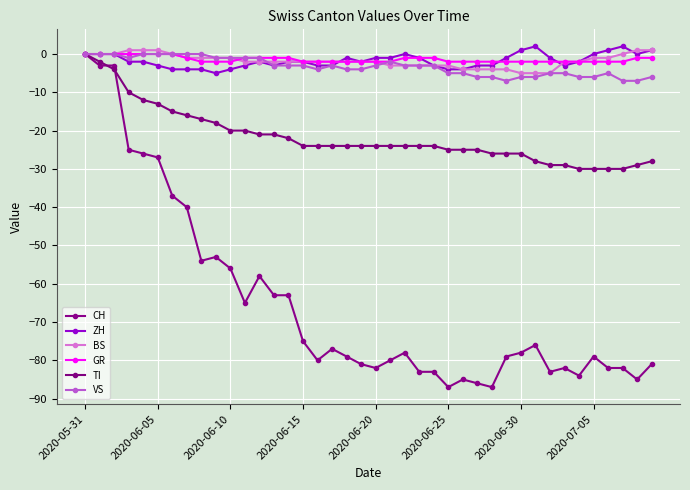

How many values in CH are below zero?

39